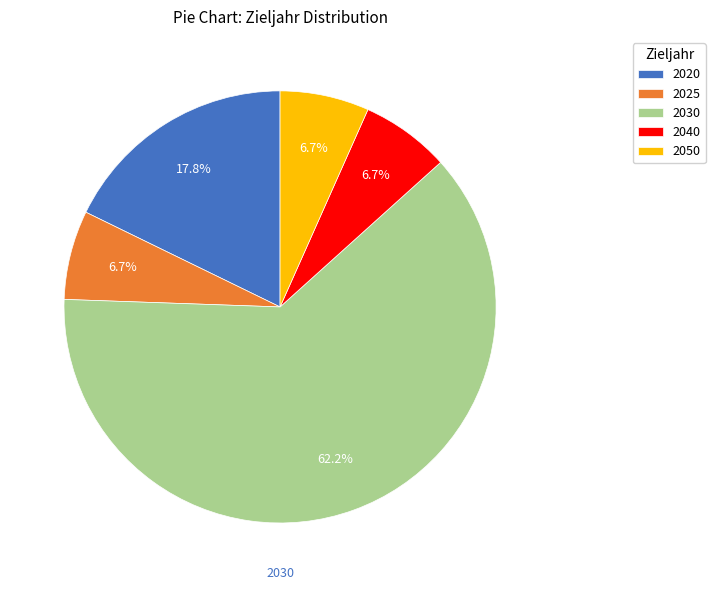

How many segments does this pie chart have?

5